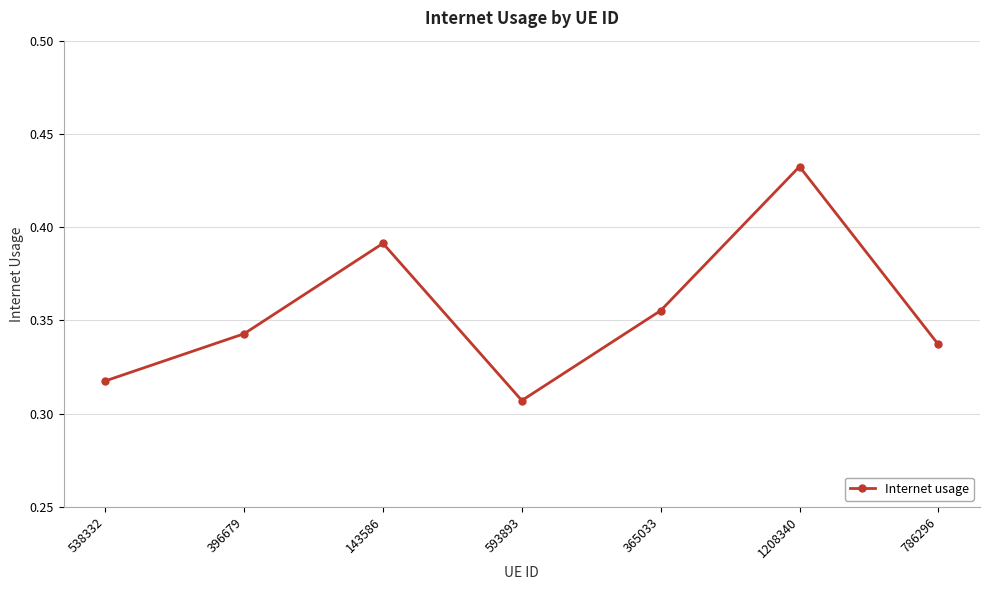

How many points are higher than both their immediate neighbors (excluding endpoints)?

2